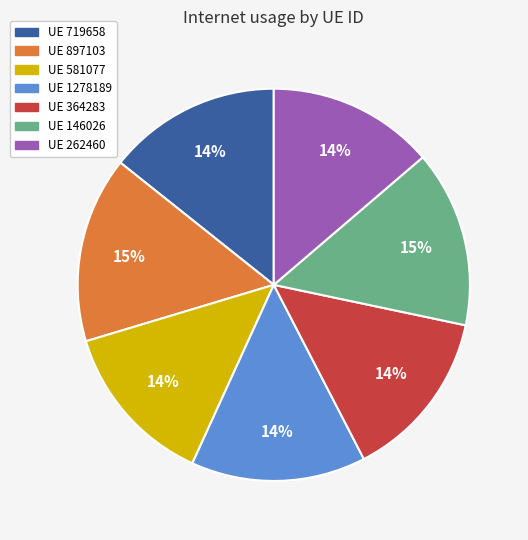

How many slices are in this pie chart?

7